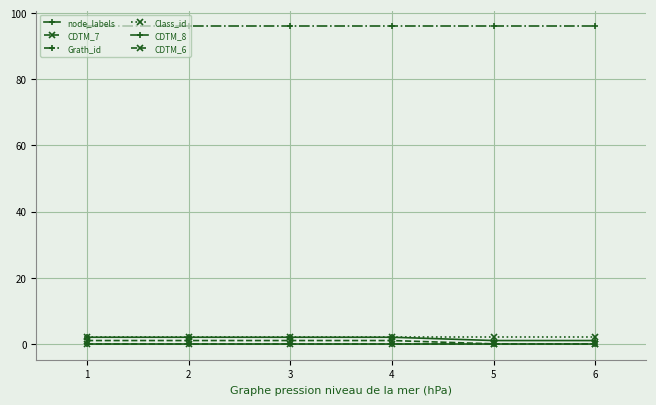

How many lines are shown in the chart?

6